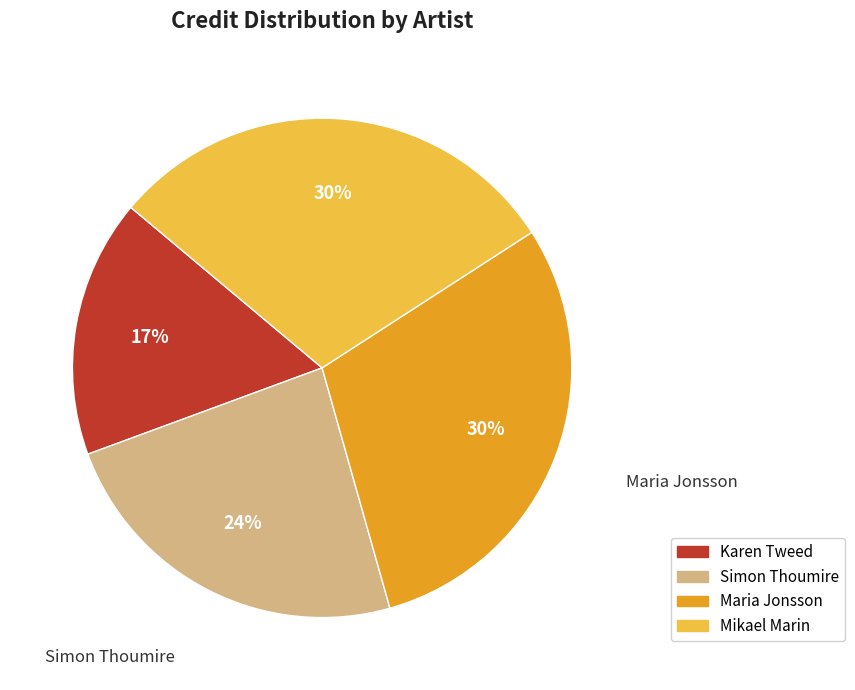

What percentage is the Karen Tweed slice, to the nearest percent?

17%